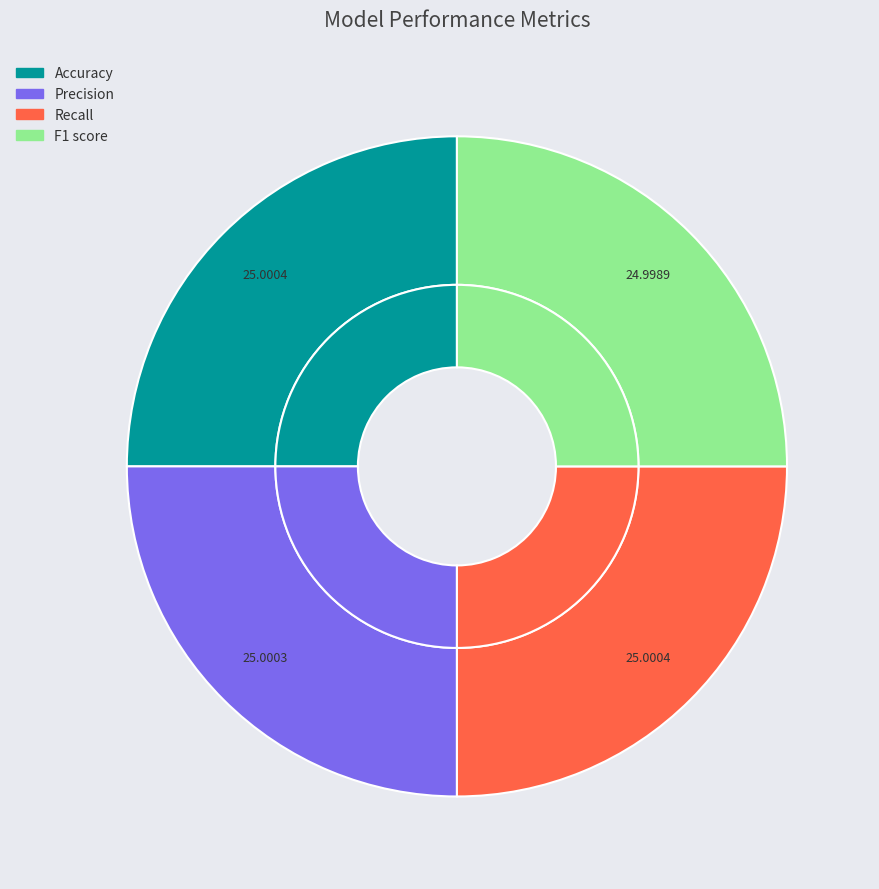

True or false: Accuracy accounts for 18% of the total.

False